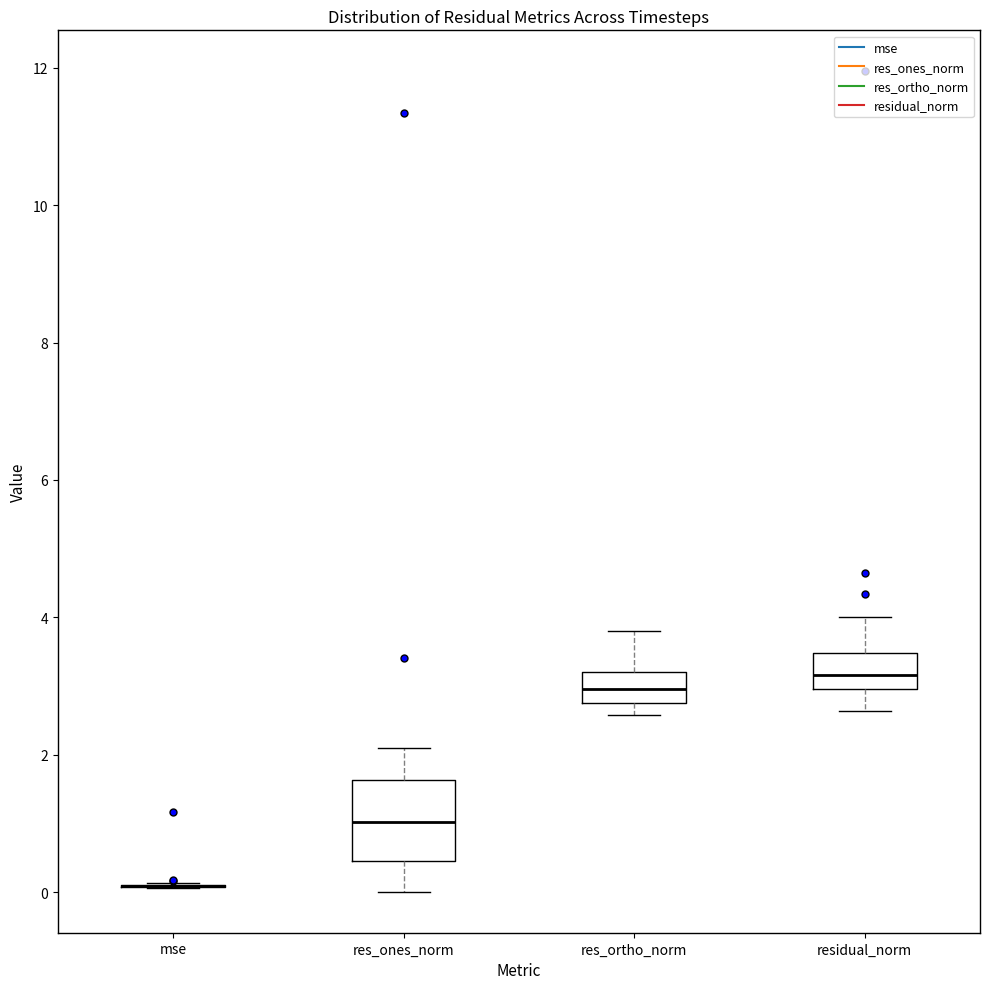

Reading left to right, transcribe this box plot: for each box, give where its median line is, the range the box spans, and where its two whiskers end, as read against the y-axis. The values are not printed on the chart, so give them approximately, as read against the axis.

mse: box collapsed to a line at 0.0, whiskers 0.0 to 0.2
res_ones_norm: median 1.0, box 0.4 to 1.6, whiskers 0.0 to 2.0
res_ortho_norm: median 3.0, box 2.8 to 3.2, whiskers 2.6 to 3.8
residual_norm: median 3.2, box 3.0 to 3.4, whiskers 2.6 to 4.0